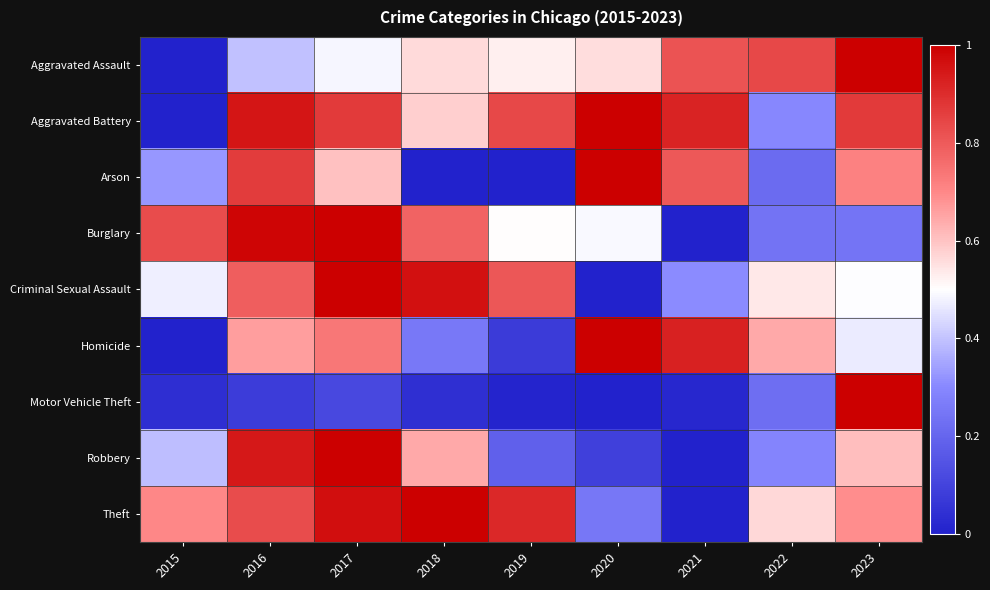

Reading left to right, extract all data points from this chart.

Aggravated Assault: 2015=0.0	2016=0.4	2017=0.5	2018=0.6	2019=0.5	2020=0.6	2021=0.8	2022=0.8	2023=1.0
Aggravated Battery: 2015=0.0	2016=0.9	2017=0.9	2018=0.6	2019=0.8	2020=1.0	2021=0.9	2022=0.3	2023=0.9
Arson: 2015=0.3	2016=0.9	2017=0.6	2018=0.0	2019=0.0	2020=1.0	2021=0.8	2022=0.2	2023=0.7
Burglary: 2015=0.8	2016=1.0	2017=1.0	2018=0.8	2019=0.5	2020=0.5	2021=0.0	2022=0.2	2023=0.2
Criminal Sexual Assault: 2015=0.5	2016=0.8	2017=1.0	2018=1.0	2019=0.8	2020=0.0	2021=0.3	2022=0.5	2023=0.5
Homicide: 2015=0.0	2016=0.7	2017=0.7	2018=0.3	2019=0.1	2020=1.0	2021=0.9	2022=0.6	2023=0.5
Motor Vehicle Theft: 2015=0.0	2016=0.1	2017=0.1	2018=0.0	2019=0.0	2020=0.0	2021=0.0	2022=0.2	2023=1.0
Robbery: 2015=0.4	2016=0.9	2017=1.0	2018=0.6	2019=0.2	2020=0.1	2021=0.0	2022=0.3	2023=0.6
Theft: 2015=0.7	2016=0.8	2017=1.0	2018=1.0	2019=0.9	2020=0.3	2021=0.0	2022=0.6	2023=0.7